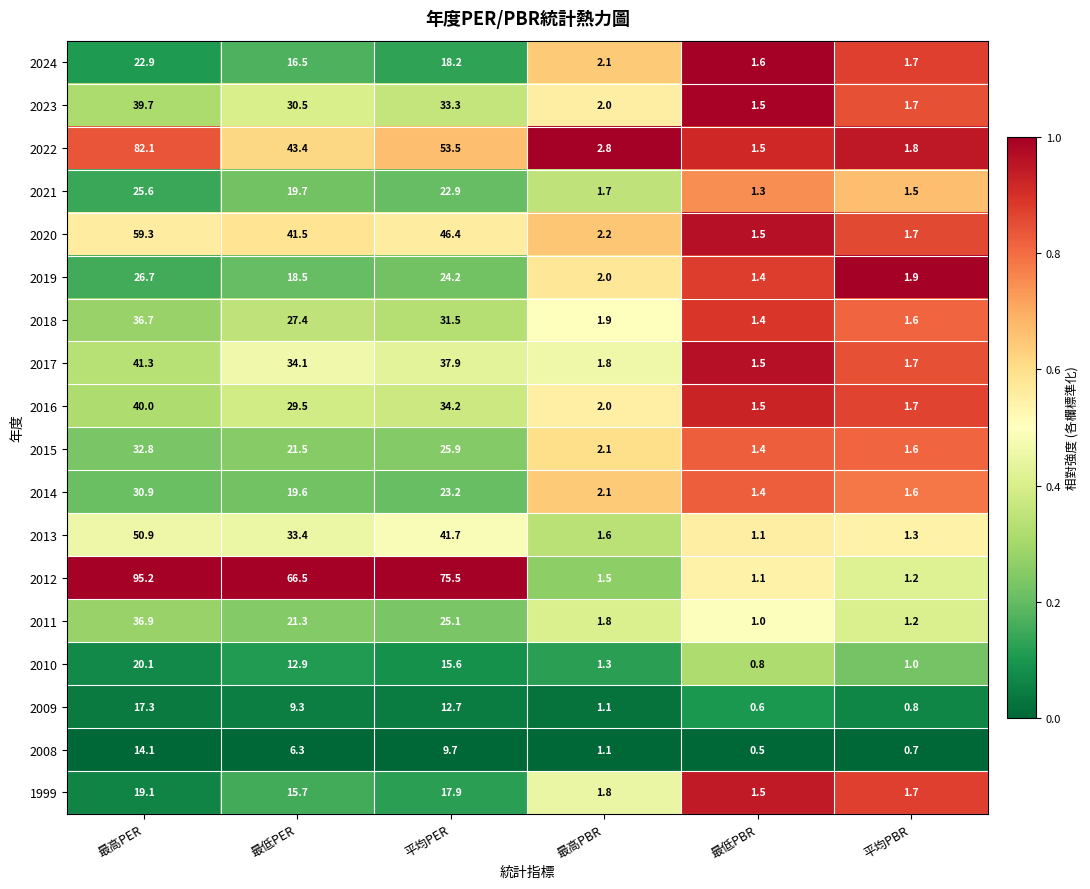

Rank the categories by 2013 value from highest to lowest.

最高PER, 平均PER, 最低PER, 最高PBR, 平均PBR, 最低PBR